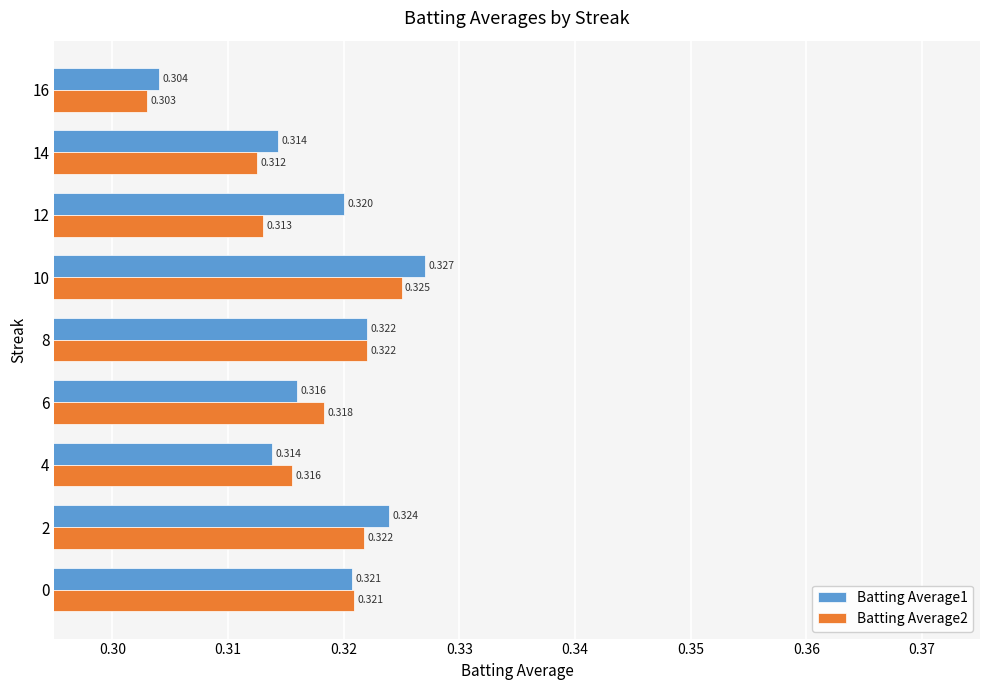

Rank the series by their maximum value, from highest to lowest.

Batting Average1, Batting Average2